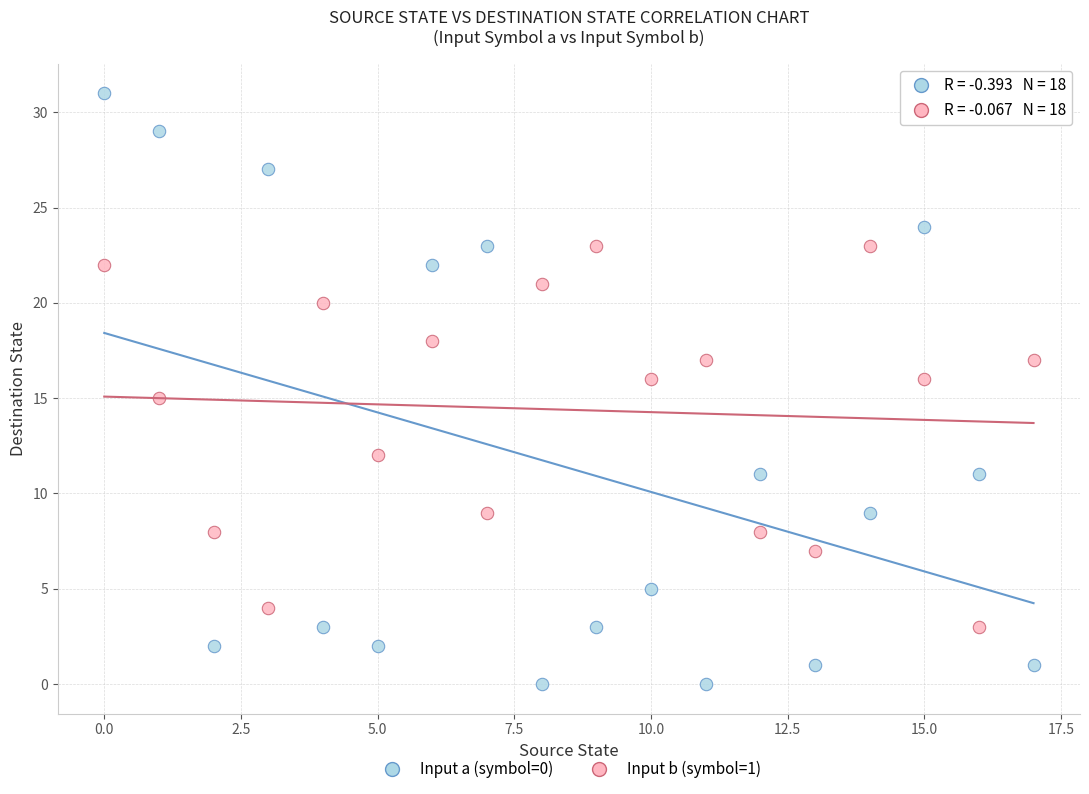

Across all data points, what is the range of Y values (max minus min)?

31